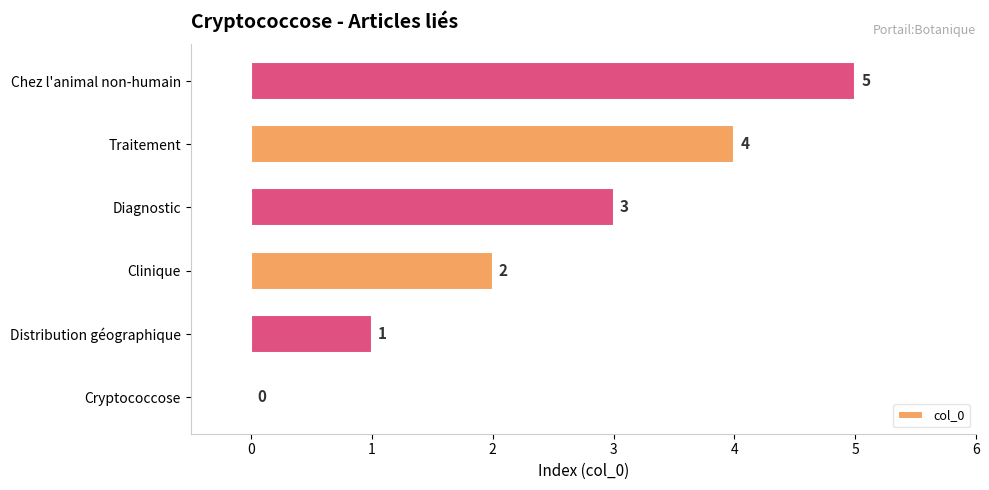

What is the sum of the values at Clinique and Distribution géographique?

3